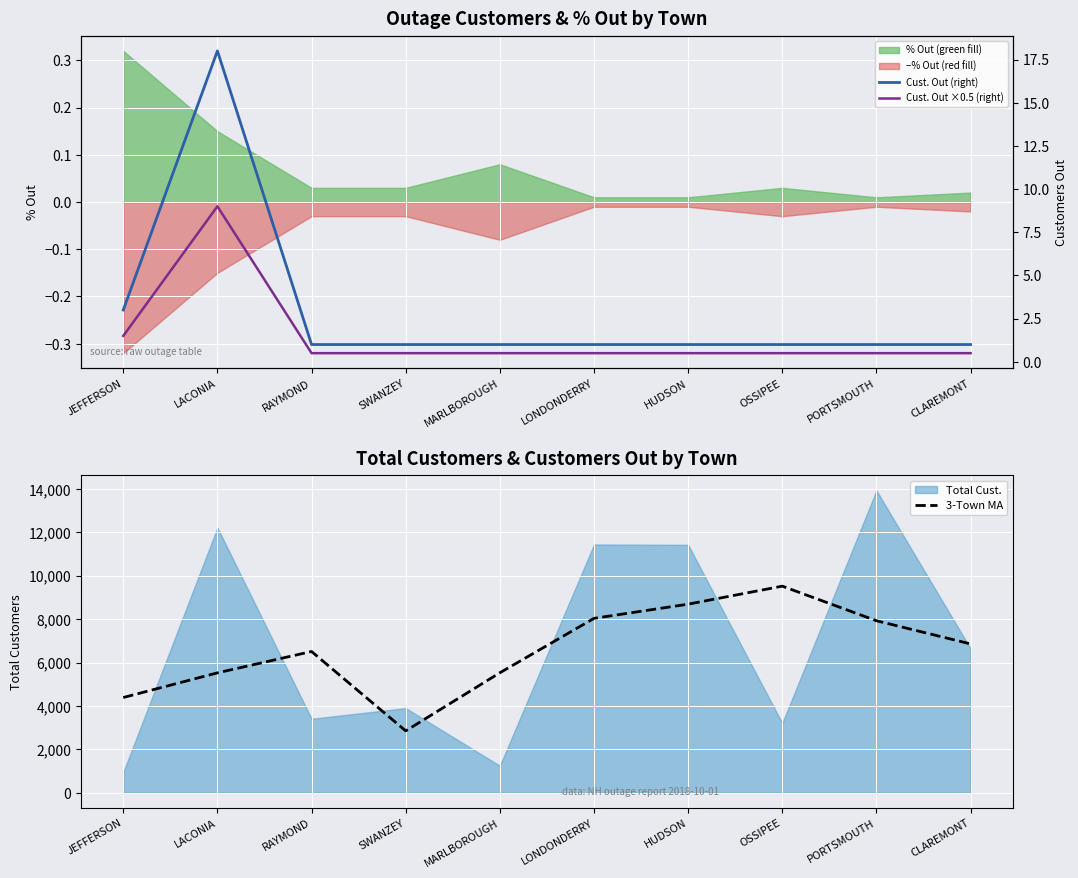

In Cust. Out ×0.5 (right), how many points are higher than both neighbors (excluding endpoints)?

1